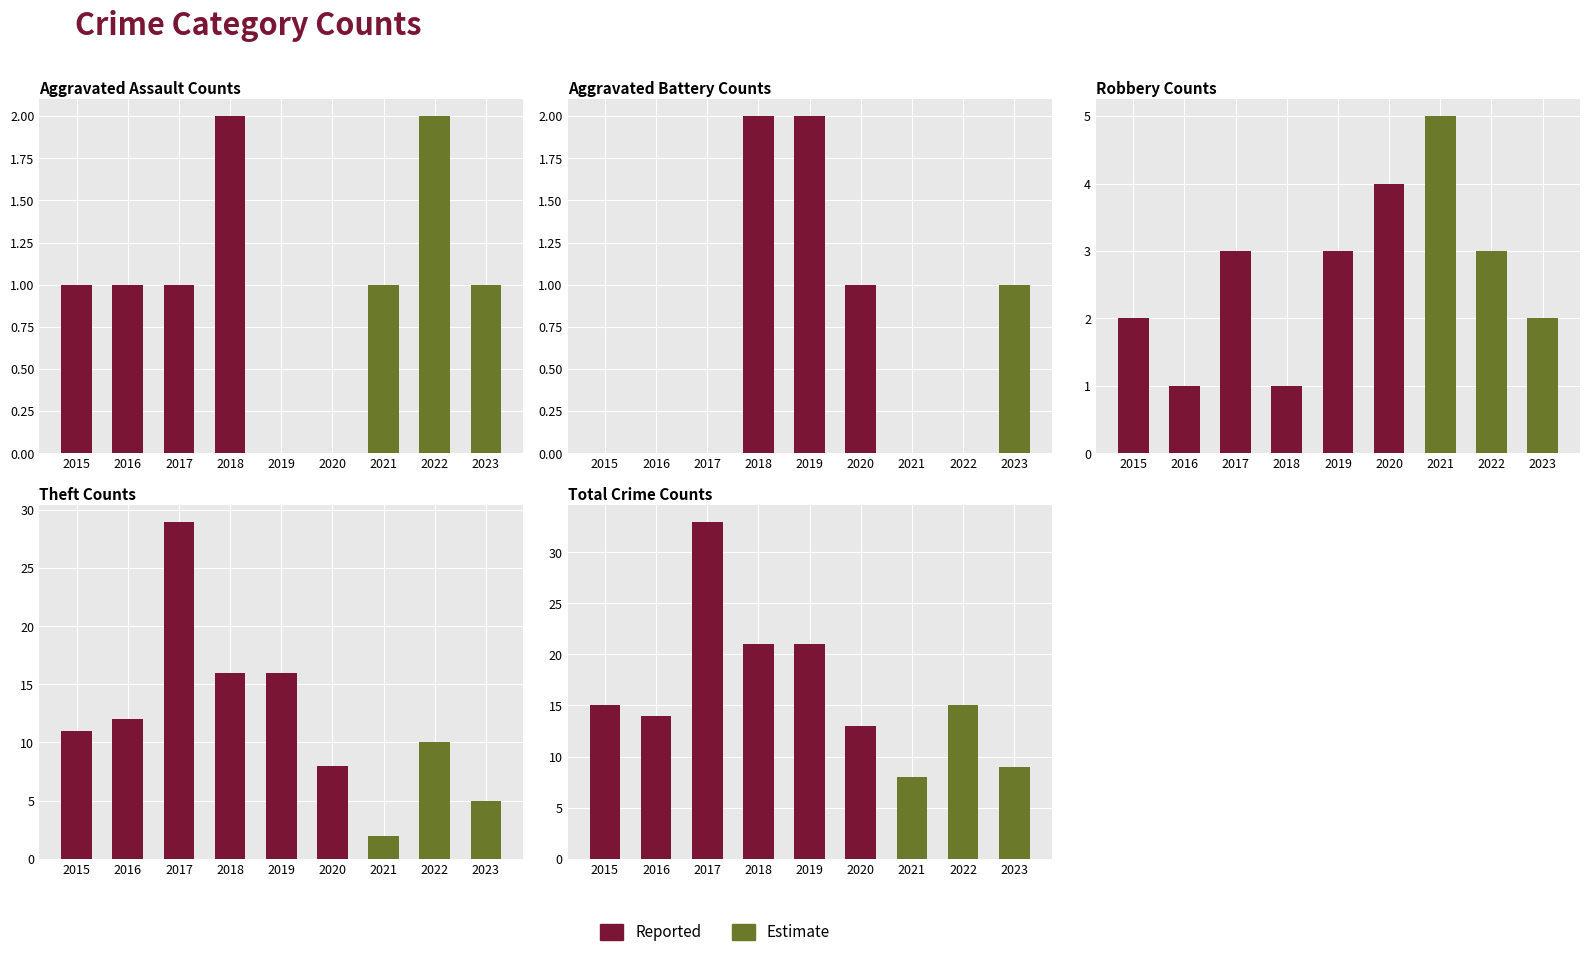

Rank the series at 2021 from lowest to highest value.

Aggravated Battery, Aggravated Assault, Theft, Robbery, Total